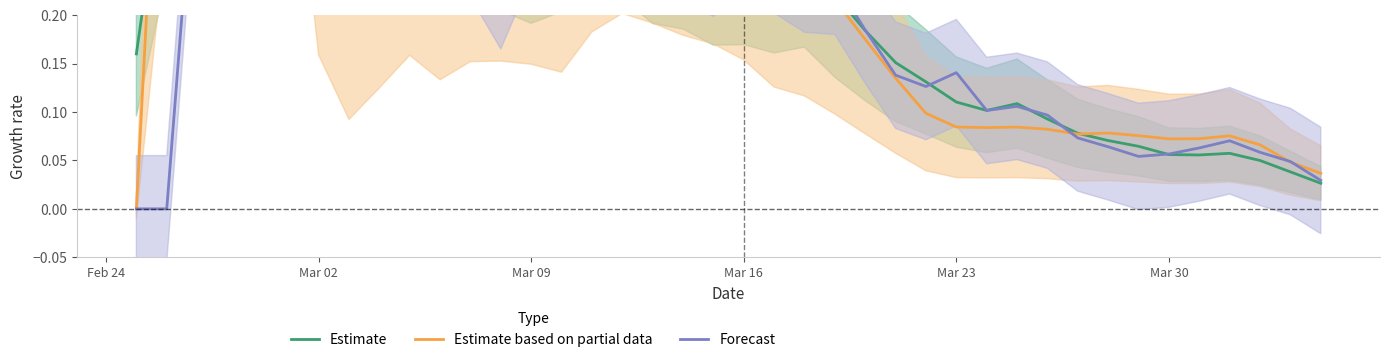

True or false: Estimate based on partial data and Estimate intersect in this chart.

True